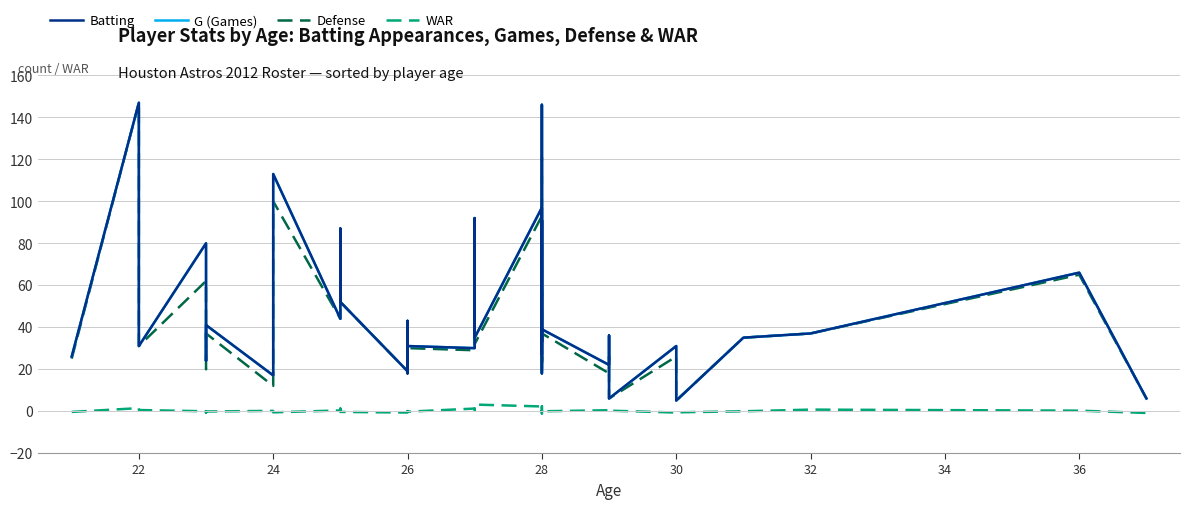

What is the average value of the G (Games) series?

49.0